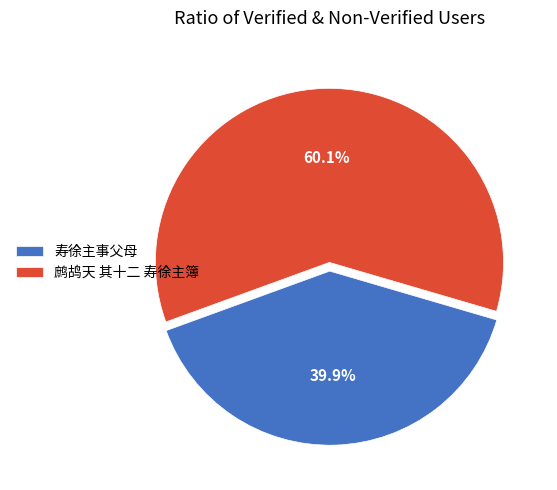

How many segments does this pie chart have?

2